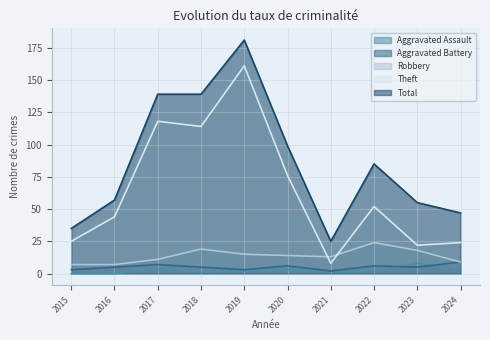

How many data points in Total are above 85?

4